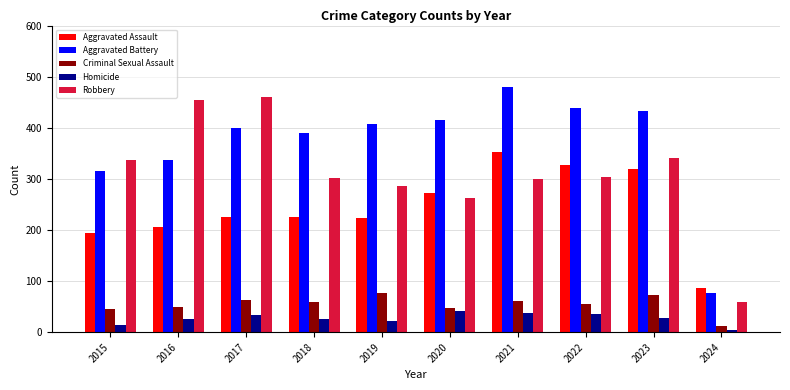

Is the value of Homicide at 2016 greater than the value of Aggravated Battery at 2018?

No